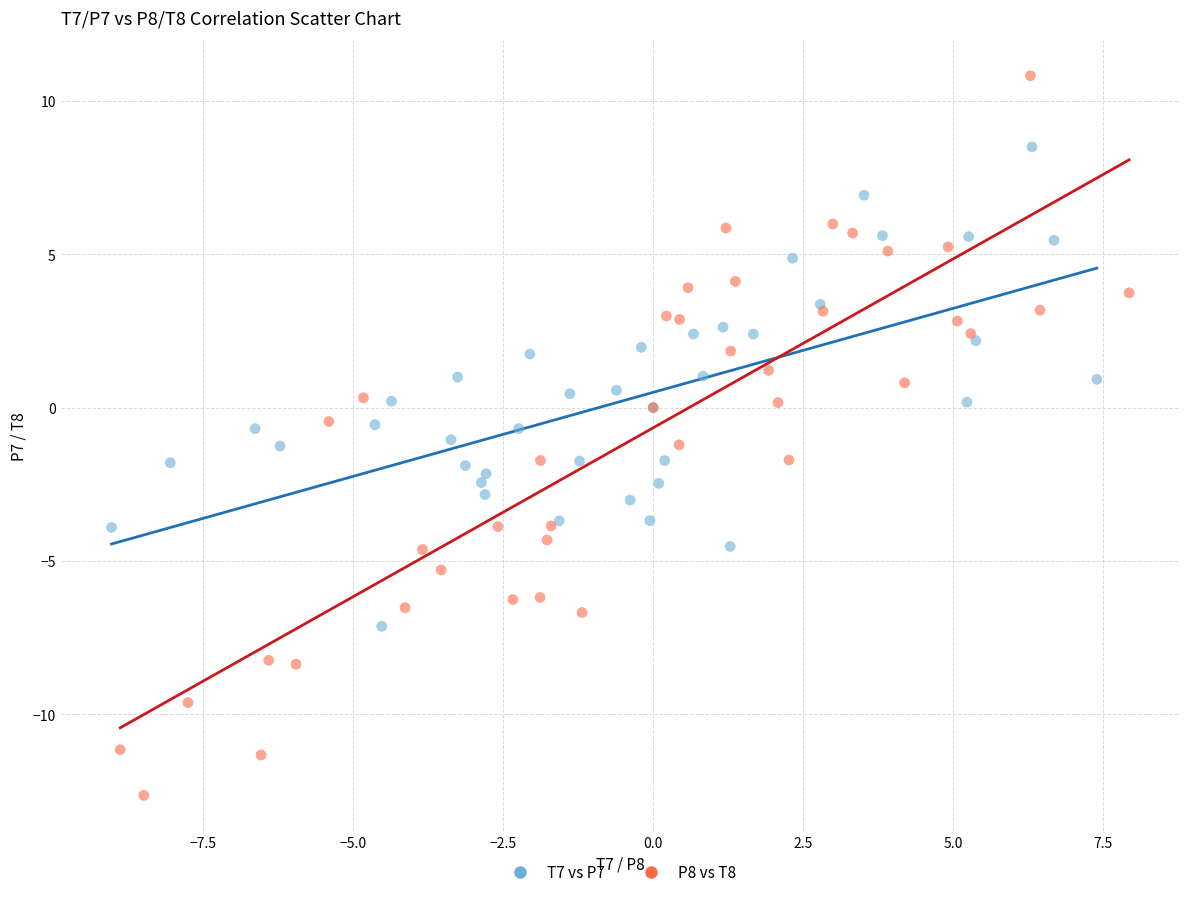

Which series has the widest spread of Y values?

P8 vs T8